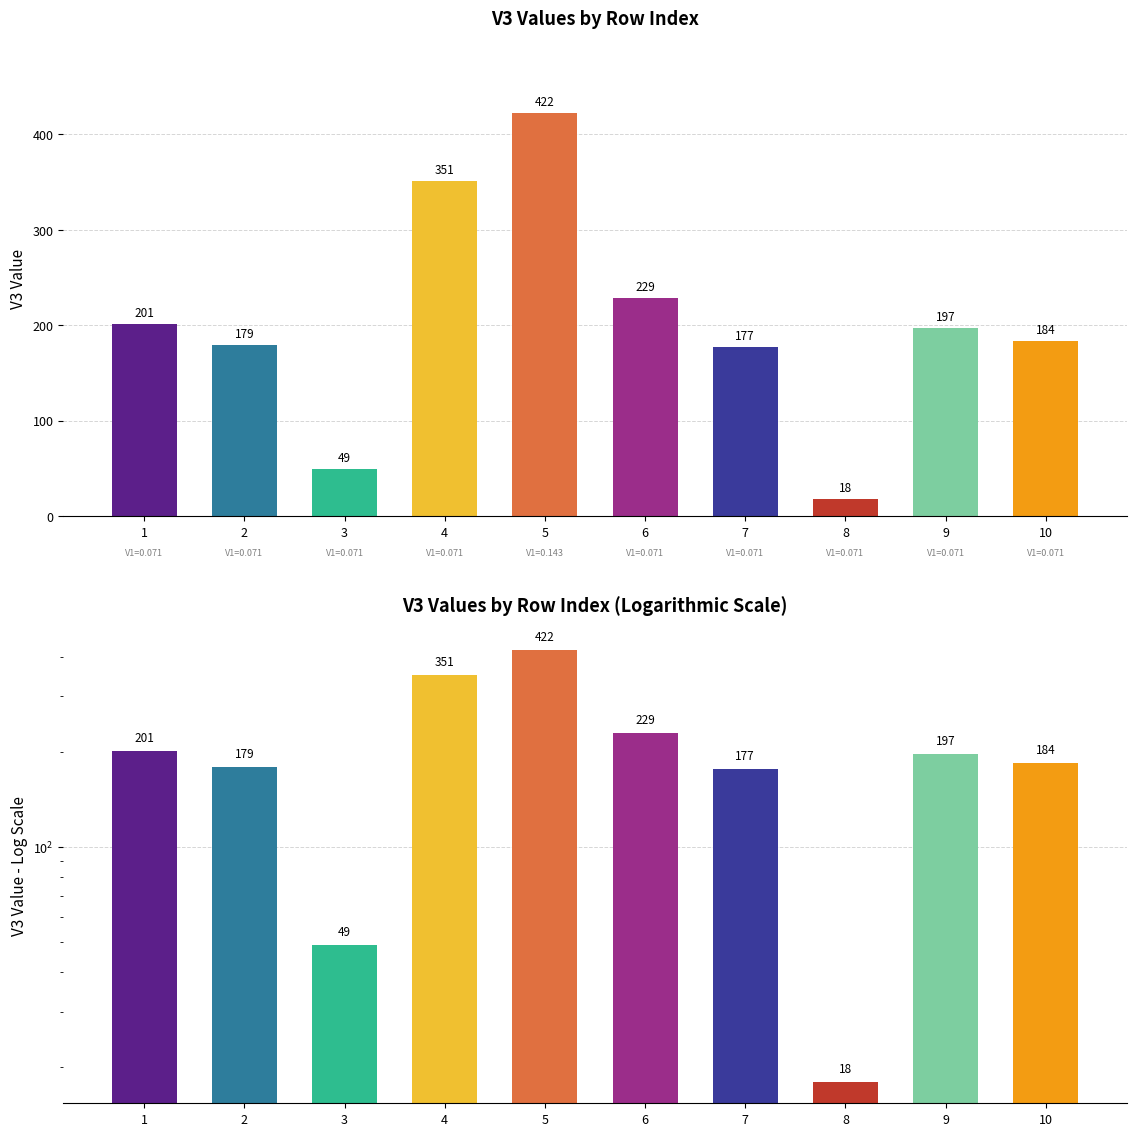

What is the change in value from 6 to 8?

-211